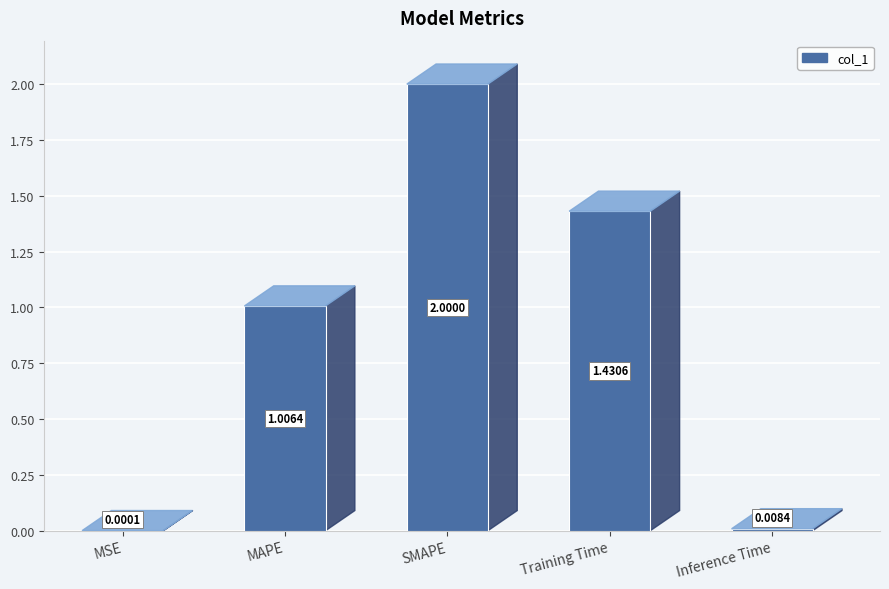

What is the sum of all values?

4.4